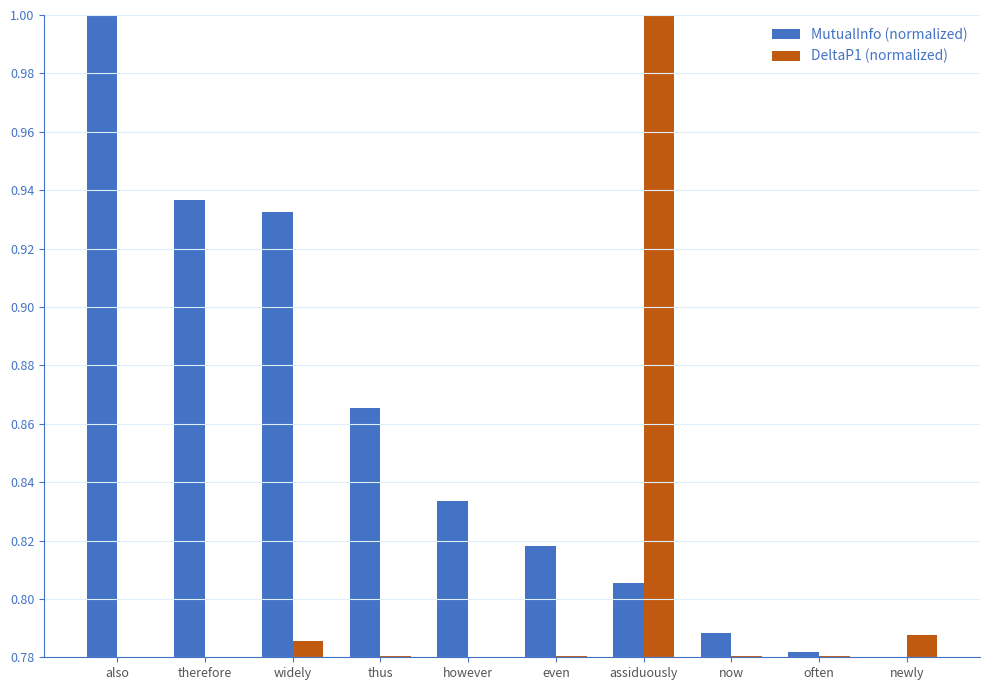

What is the greatest value displayed?

1.0